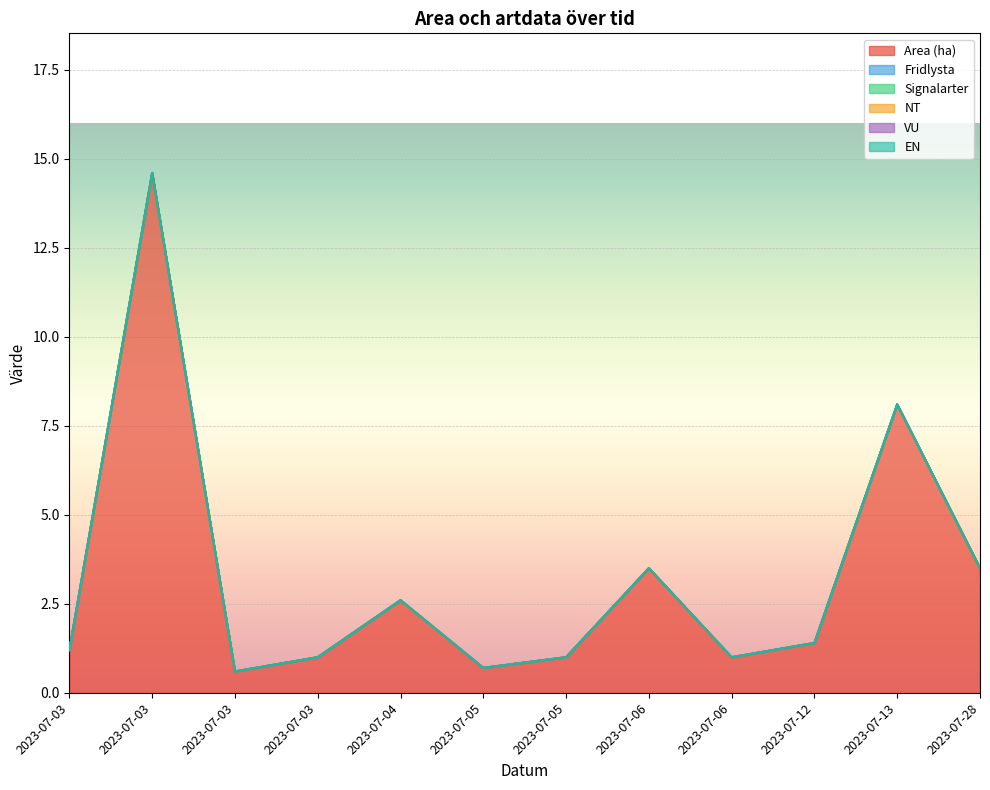

True or false: Fridlysta has more than 0 points higher than both neighbors.

False